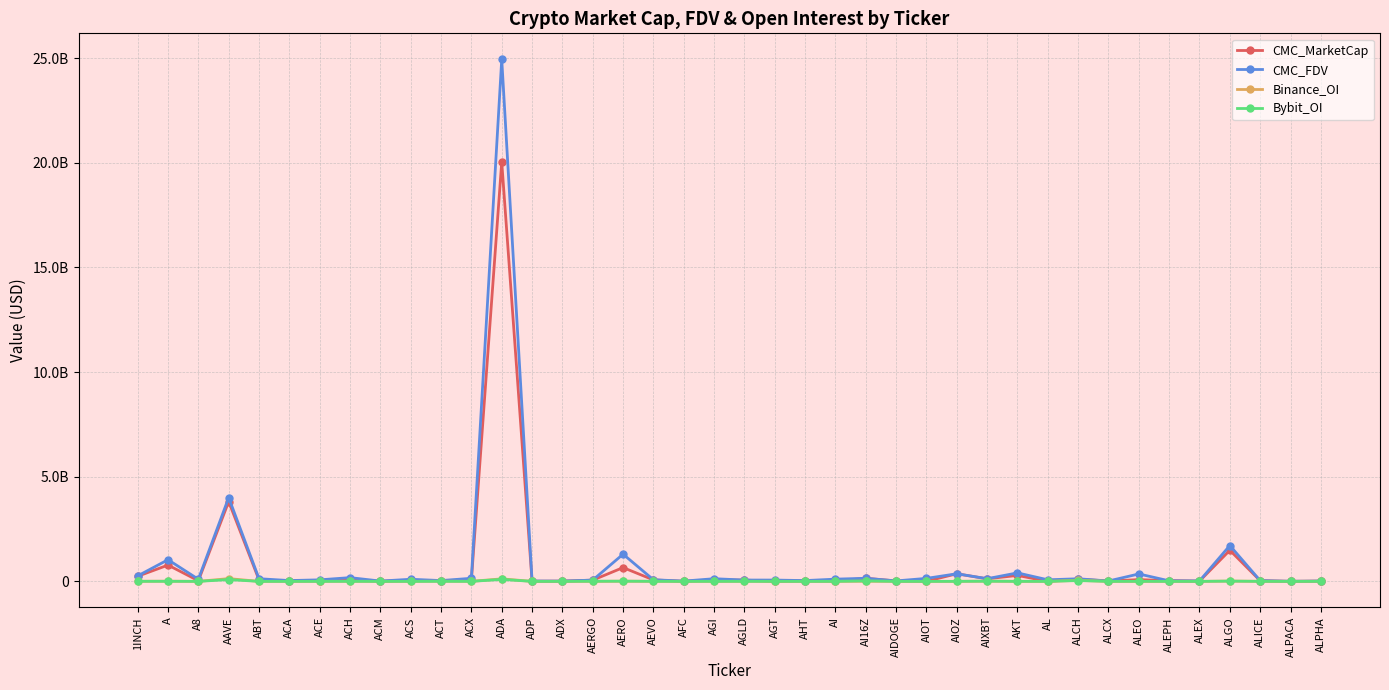

True or false: CMC_FDV and Bybit_OI intersect in this chart.

False